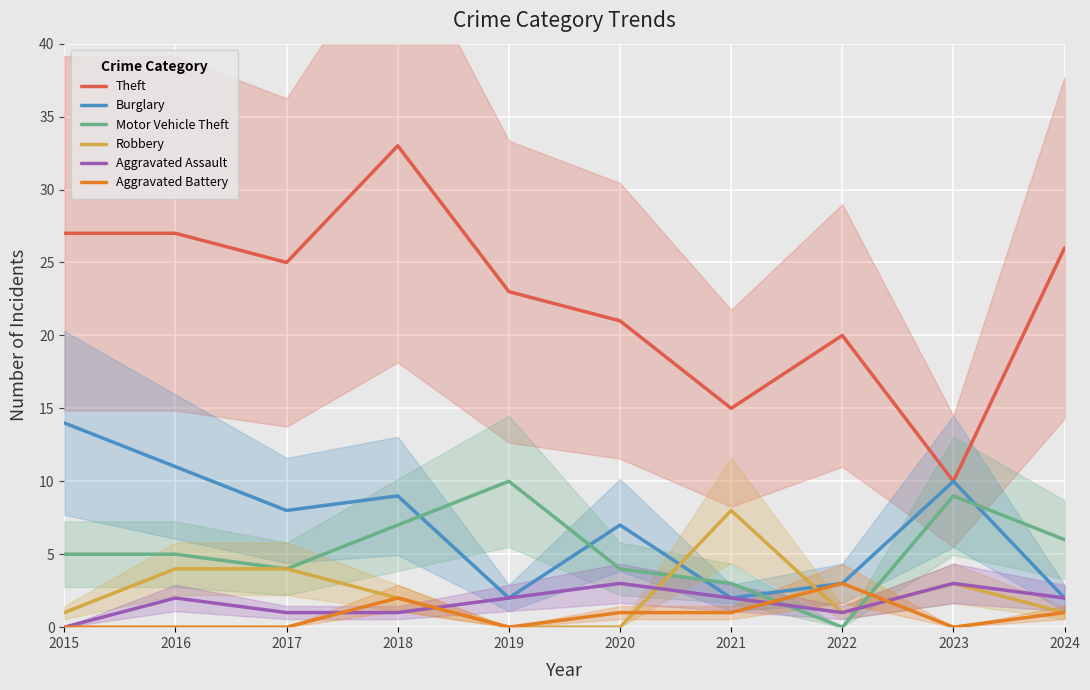

What is the difference between the maximum and minimum values in the Robbery series?

8